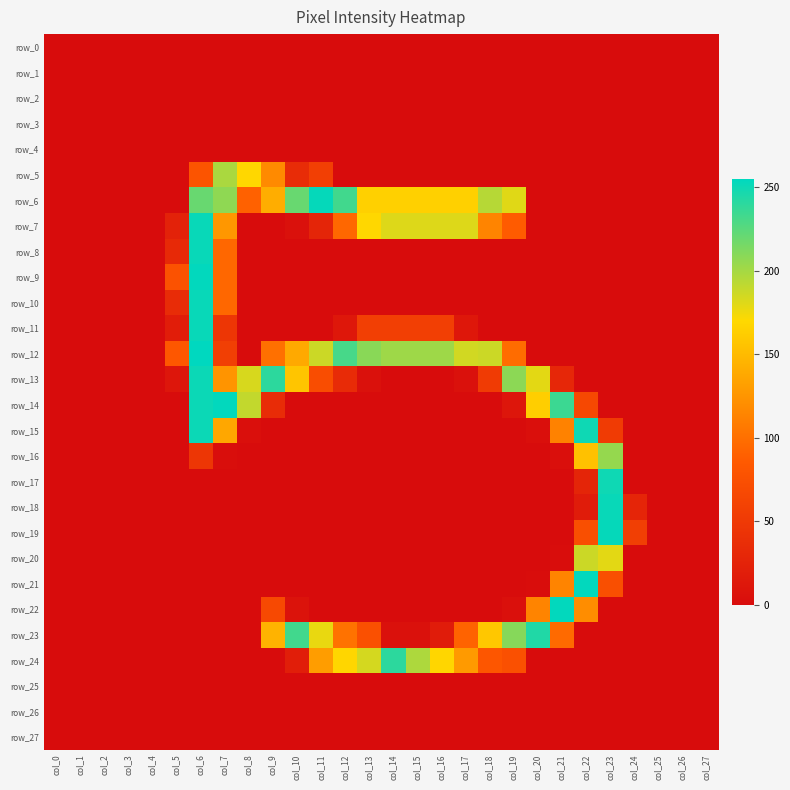

What is the spread (max minus min) of values at col_15?

202